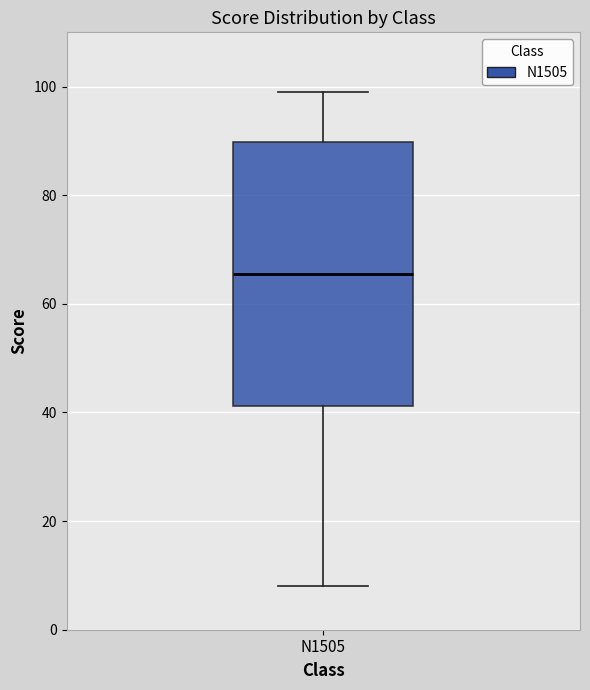

Where is the lower edge of the box for N1505 on the y-axis? The values are not printed on the chart, so give them approximately, as read against the axis.

42